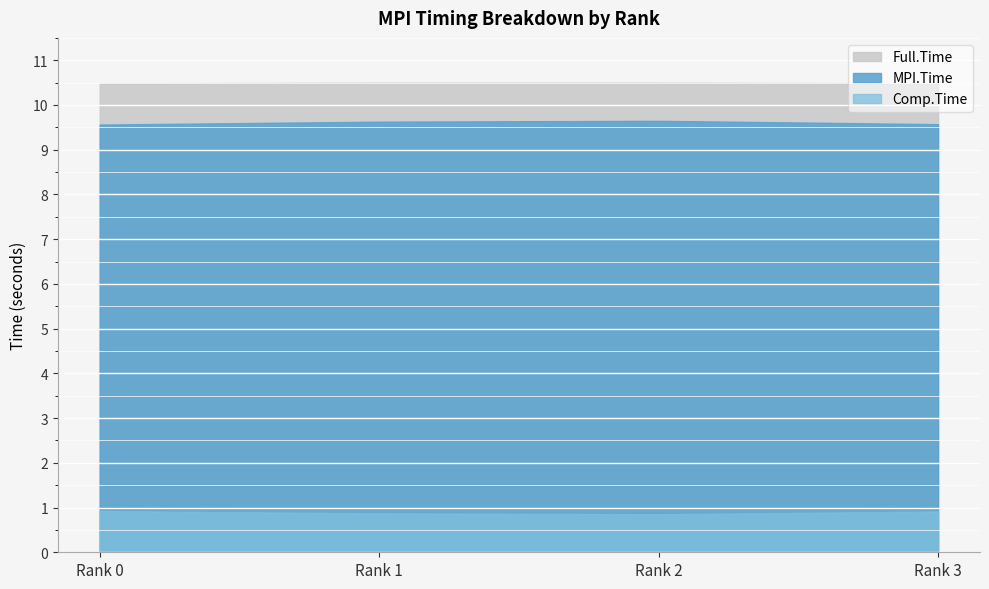

True or false: Comp.Time has a value of 1.4 at 1.

False